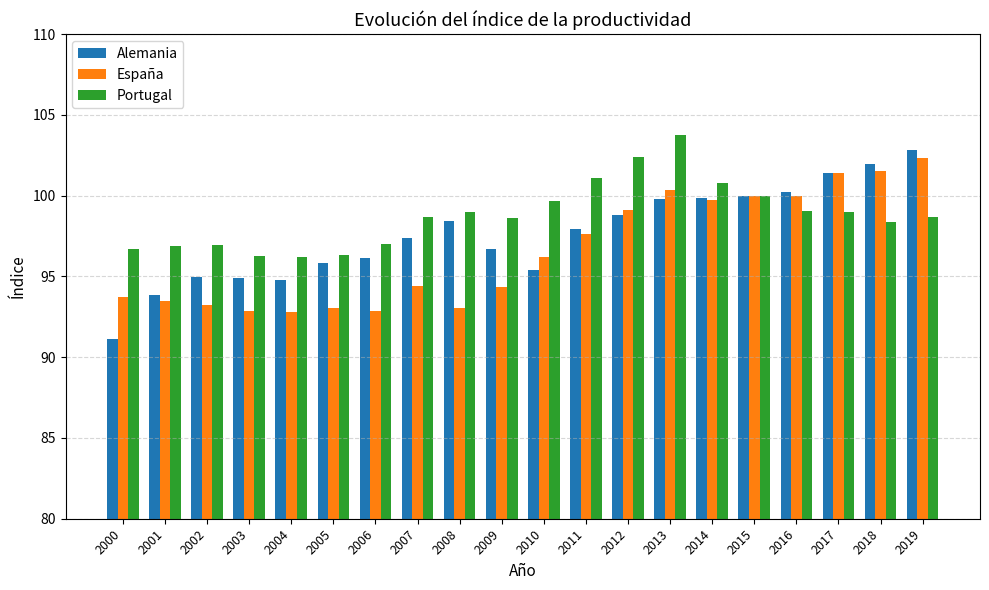

What is the total value across all series at 2003?

284.0